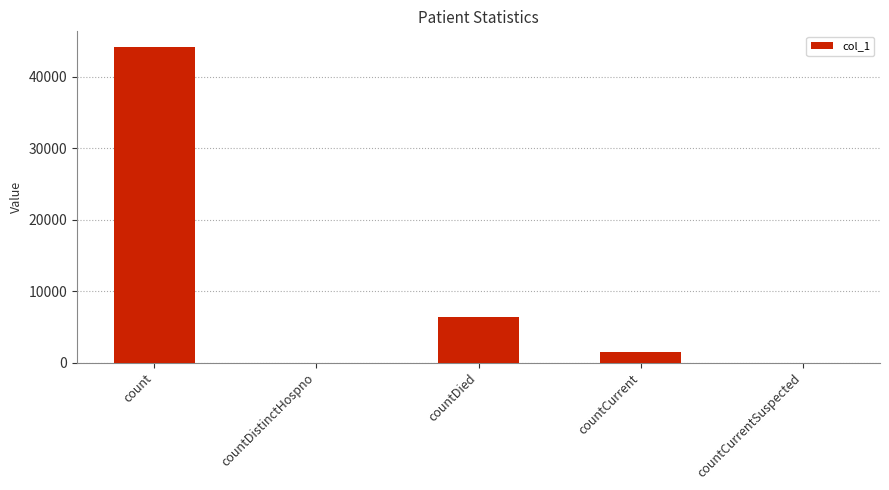

How many series are shown in this chart?

1